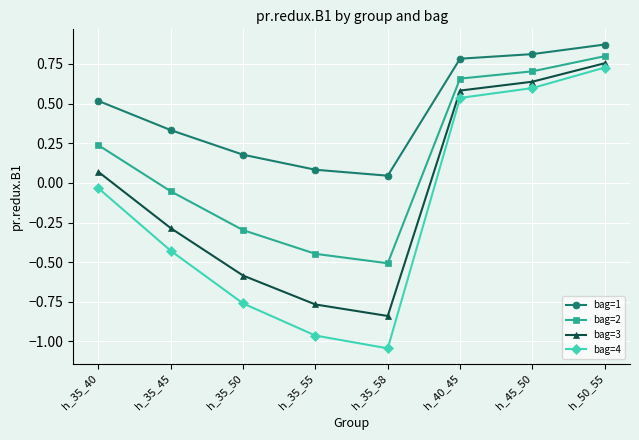

At which category does the chart reach its minimum across all series?

h_35_58